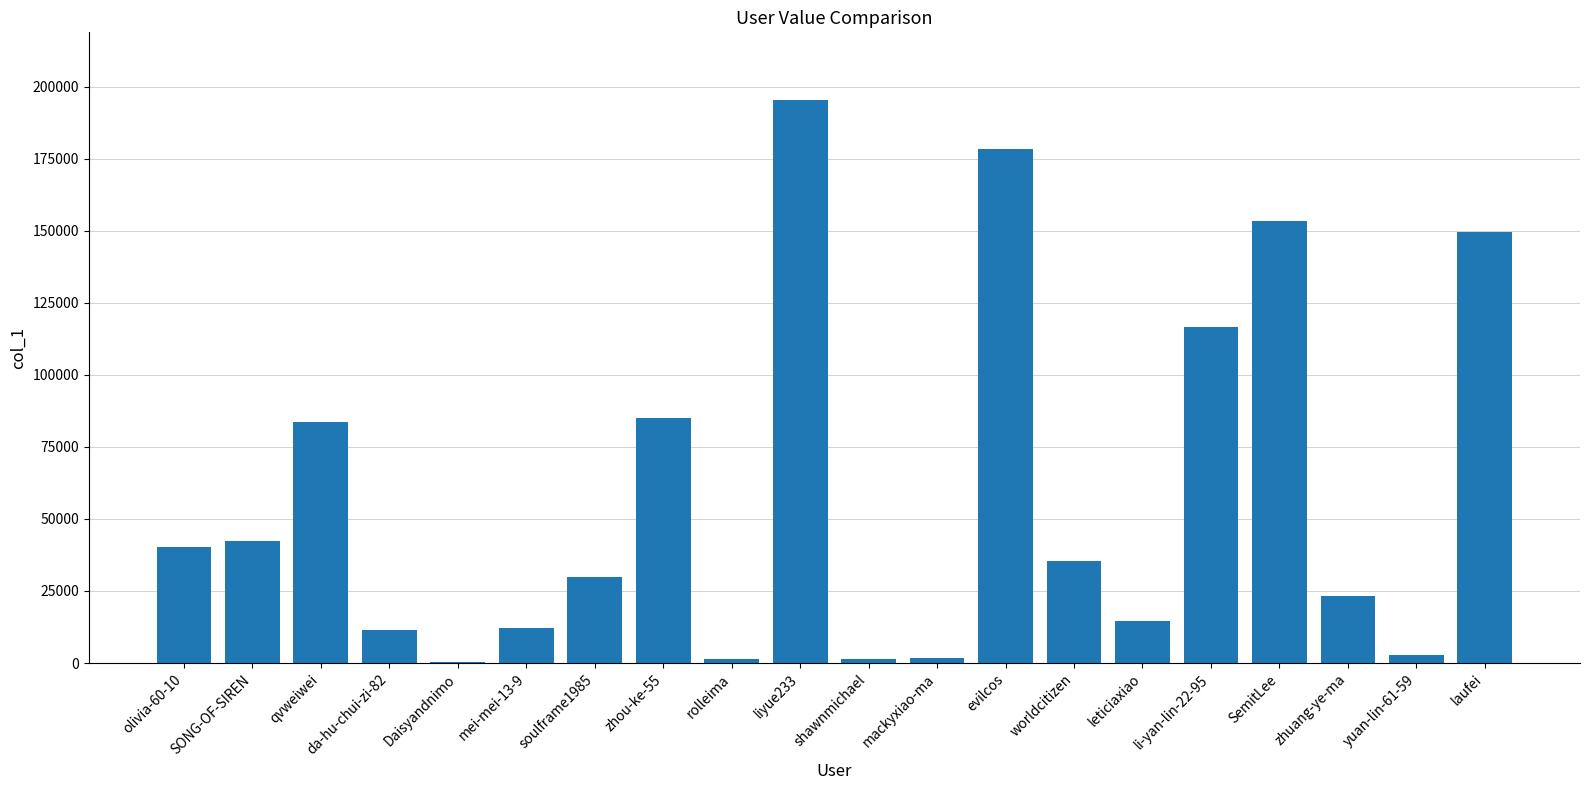

Between Daisyandnimo and zhou-ke-55, which is larger?

zhou-ke-55